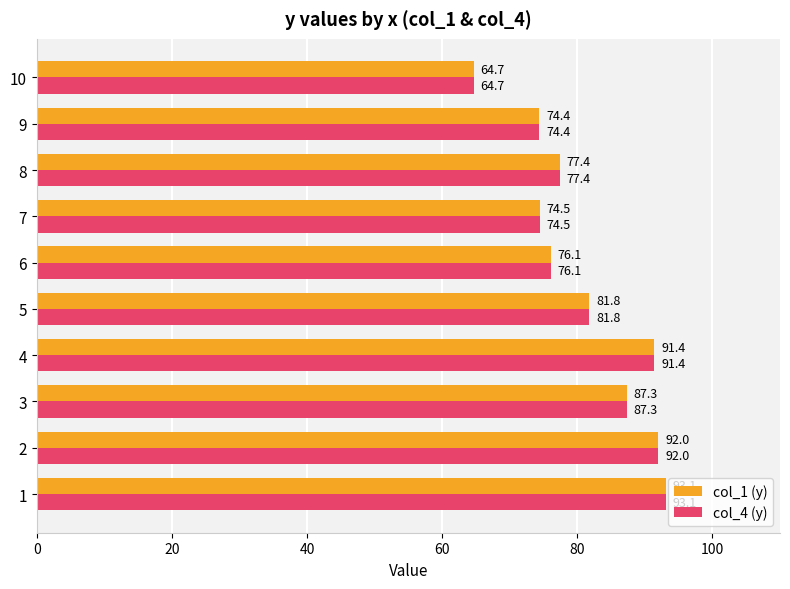

How many values in the col_4 (y) series exceed 81?

5